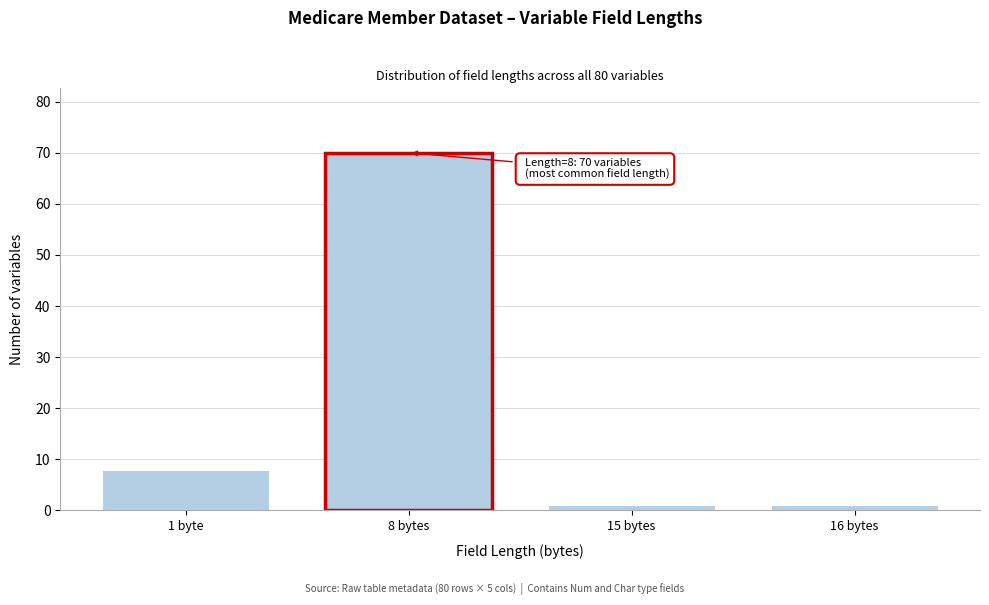

Reading left to right, transcribe all the data shown in this chart.

8	70	1	1